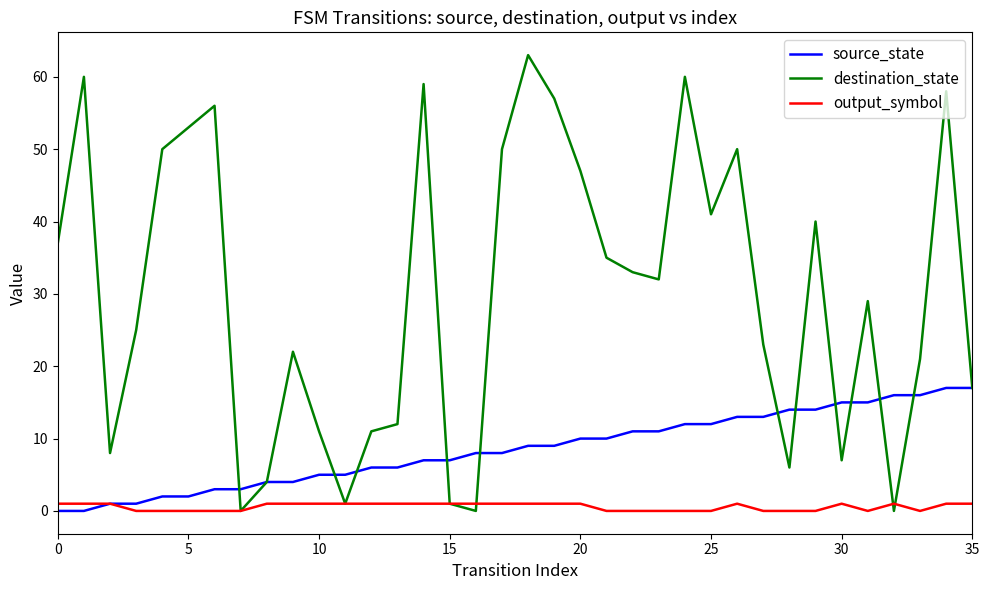

At how many categories does at least one series exceed 13?

27